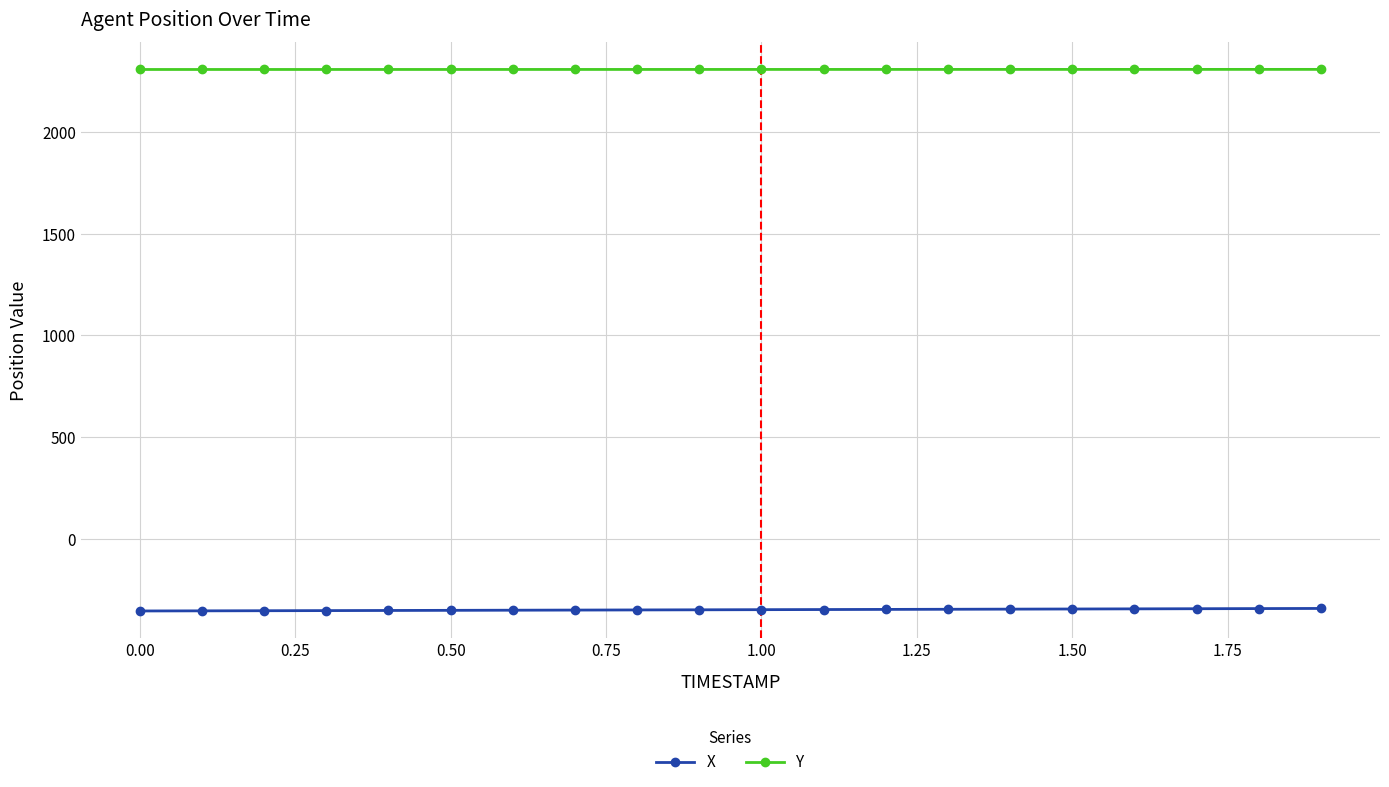

What is the value of the Y point at the 5th from the left?

2308.5